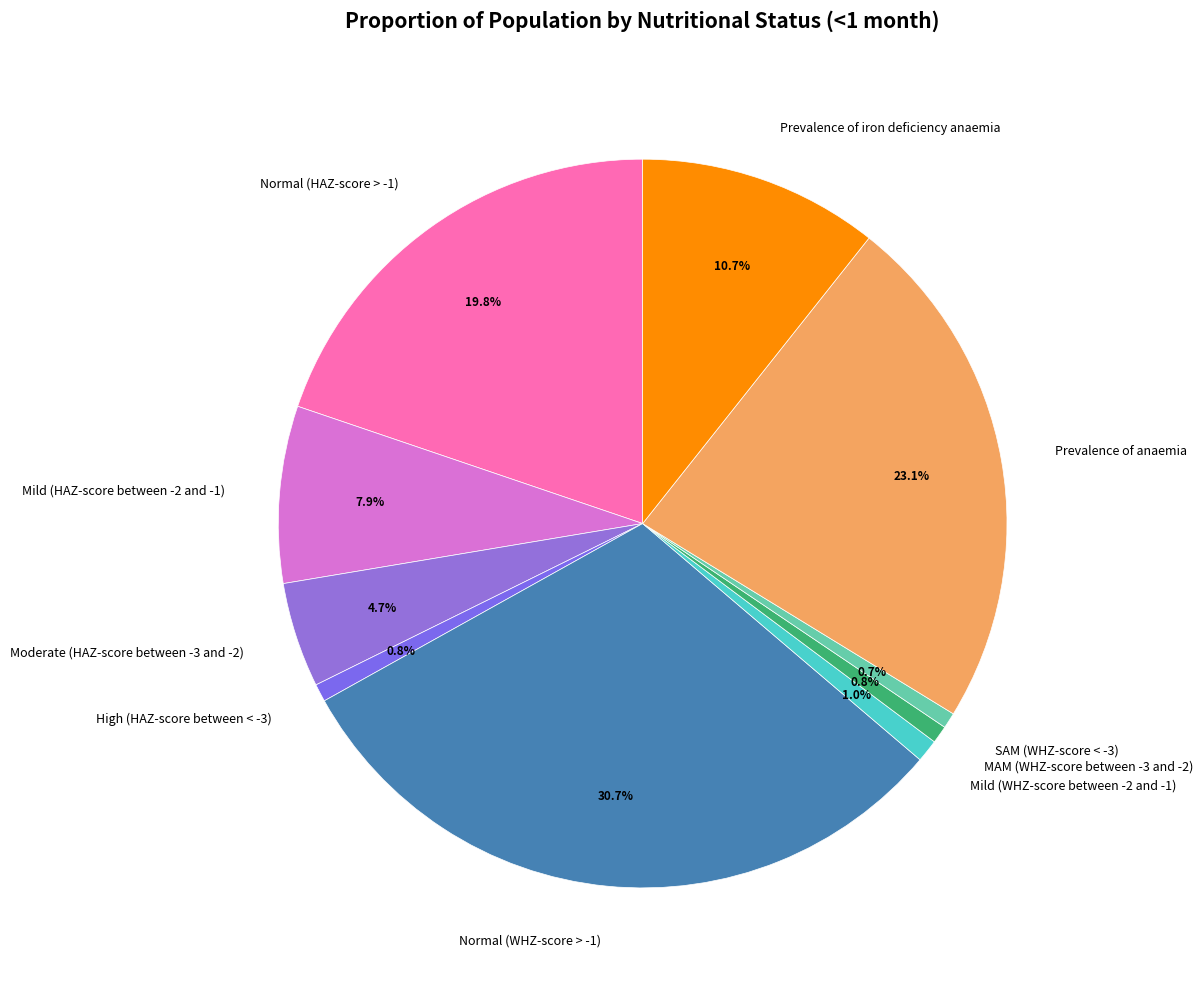

Is there any slice that represents more than half of the pie?

No